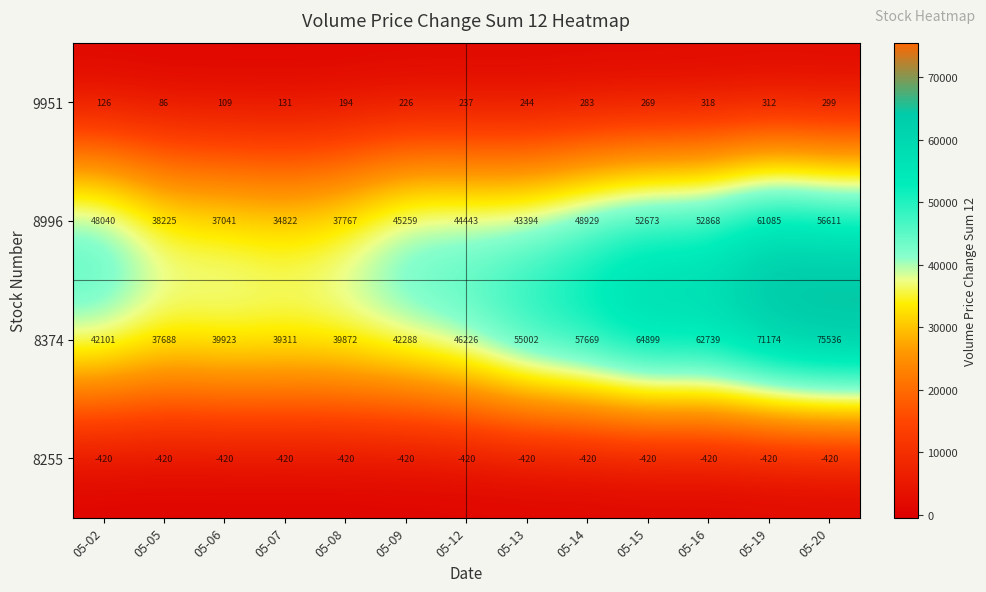

List the series in order of their peak value, lowest first.

8255, 9951, 8996, 8374